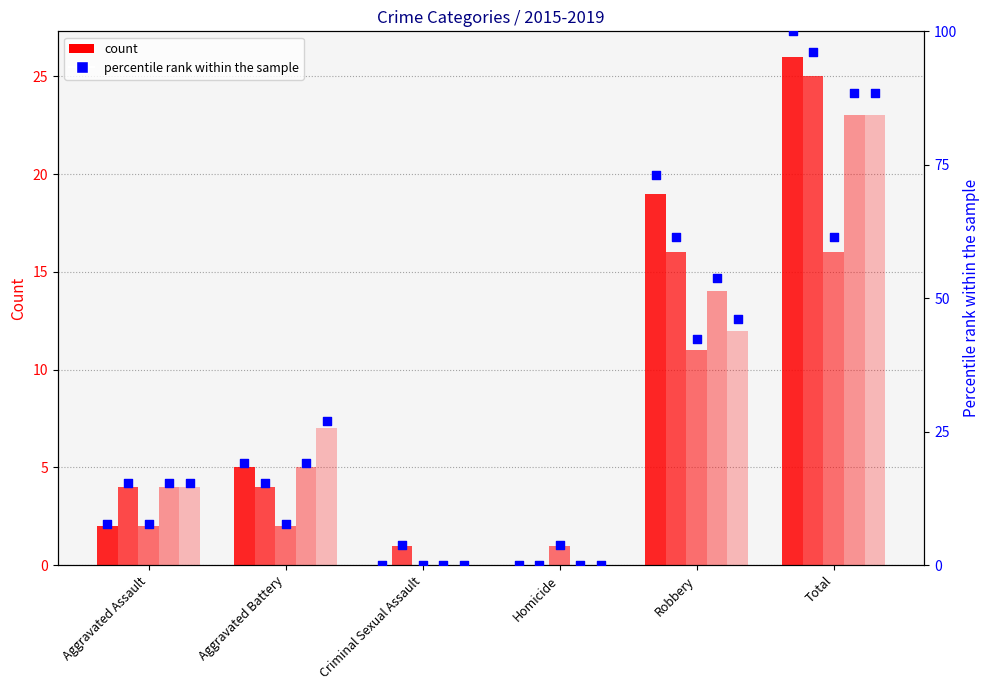

What is the total value across all series at Robbery?

276.9